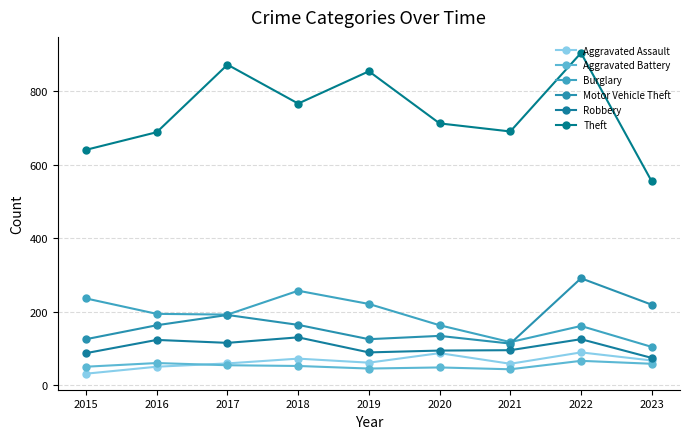

How many data points in Theft are less than 713?

4